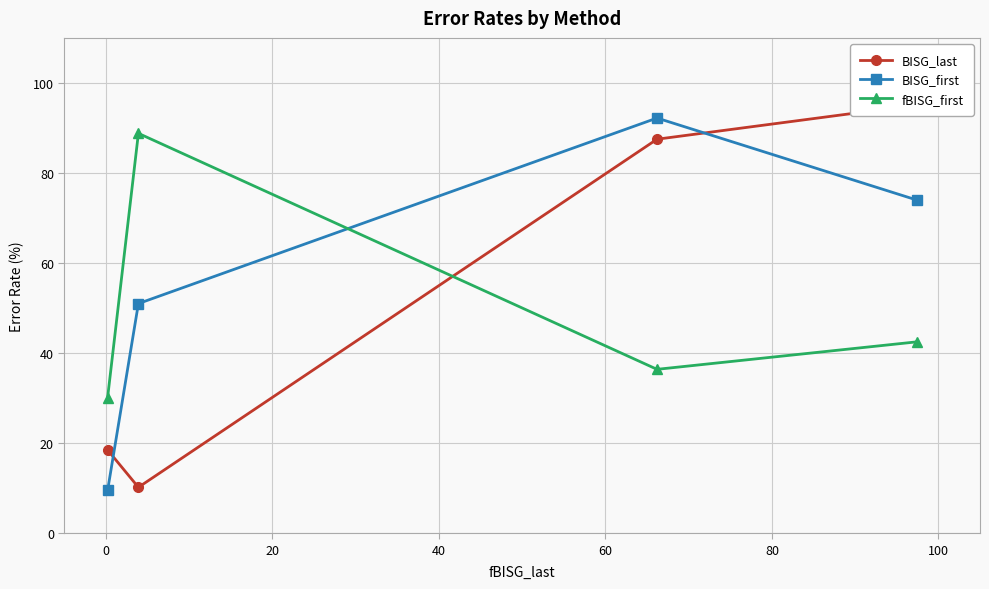

How many interior local peaks does the fBISG_first series have?

1